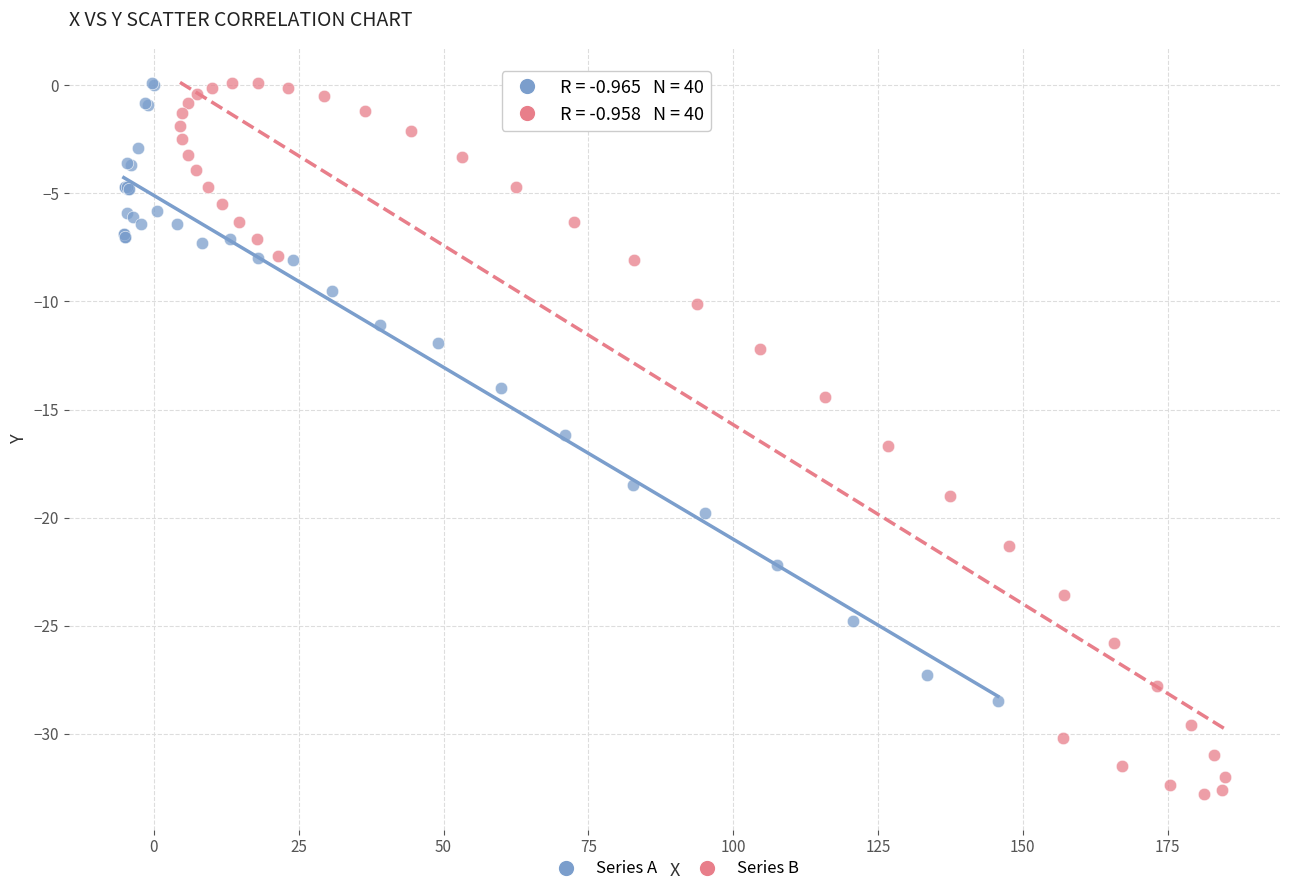

Which series contains the lowest Y value?

Series B